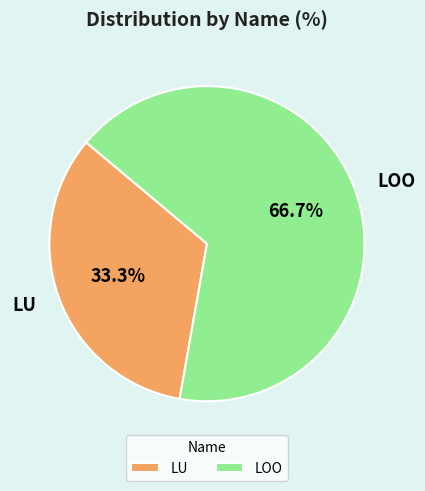

To the nearest percent, what percentage of the pie is LOO?

67%